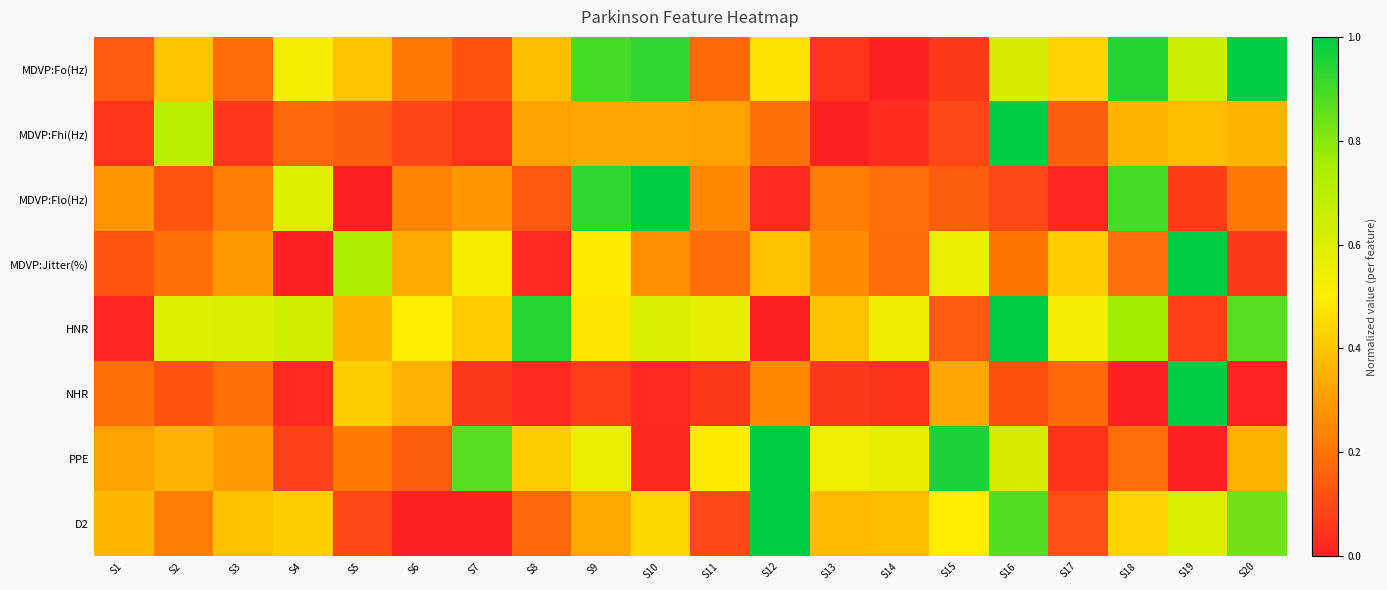

How many distinct data groups are displayed?

8